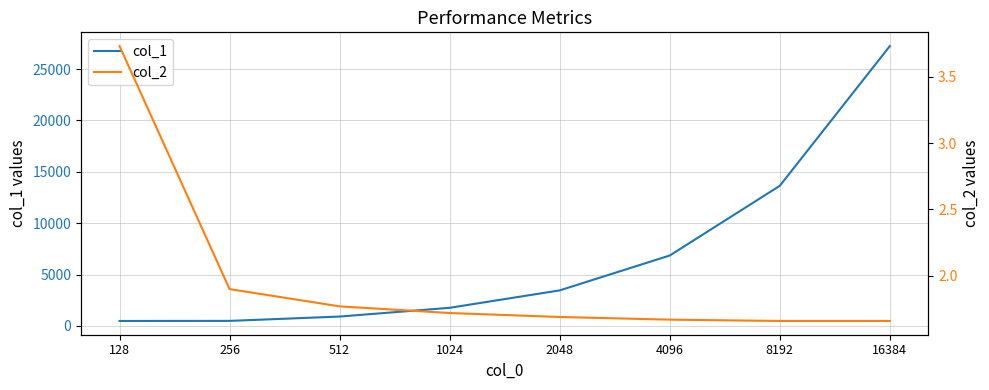

True or false: col_1 has more than 2 interior local peaks.

False